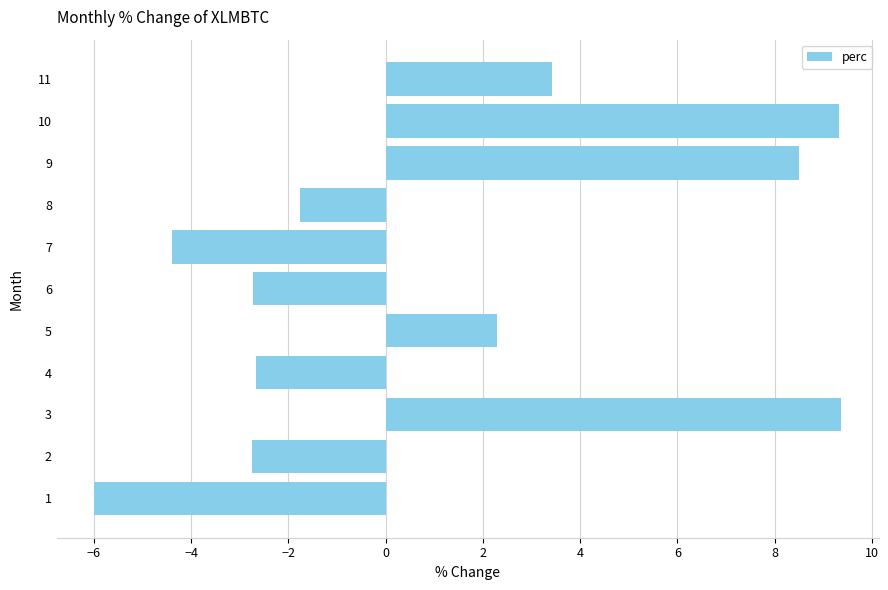

Which has a higher value, 4 or 8?

8